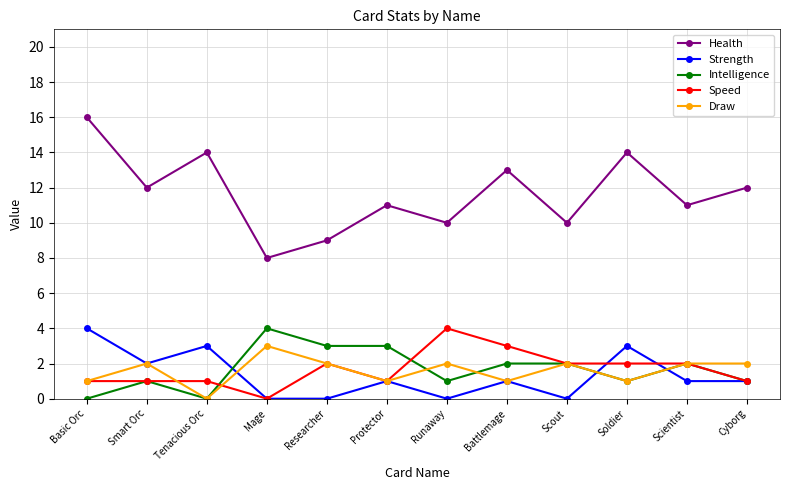

What is the difference between the maximum and minimum values in the Draw series?

3